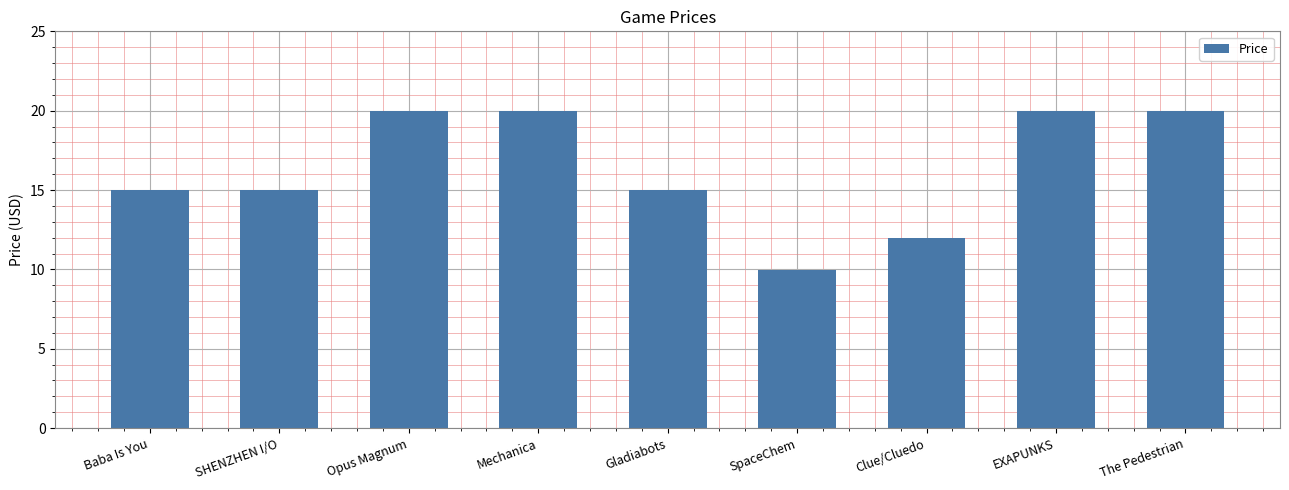

What is the average value?

16.3